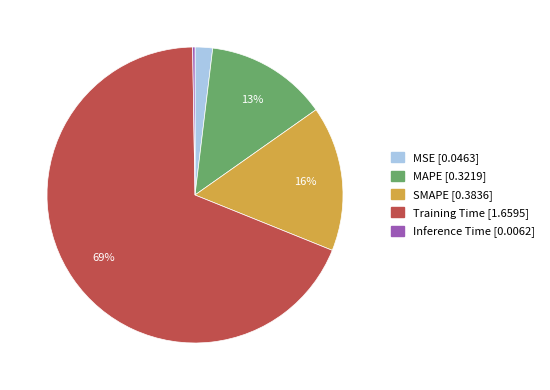

Which slice is the largest?

Training Time